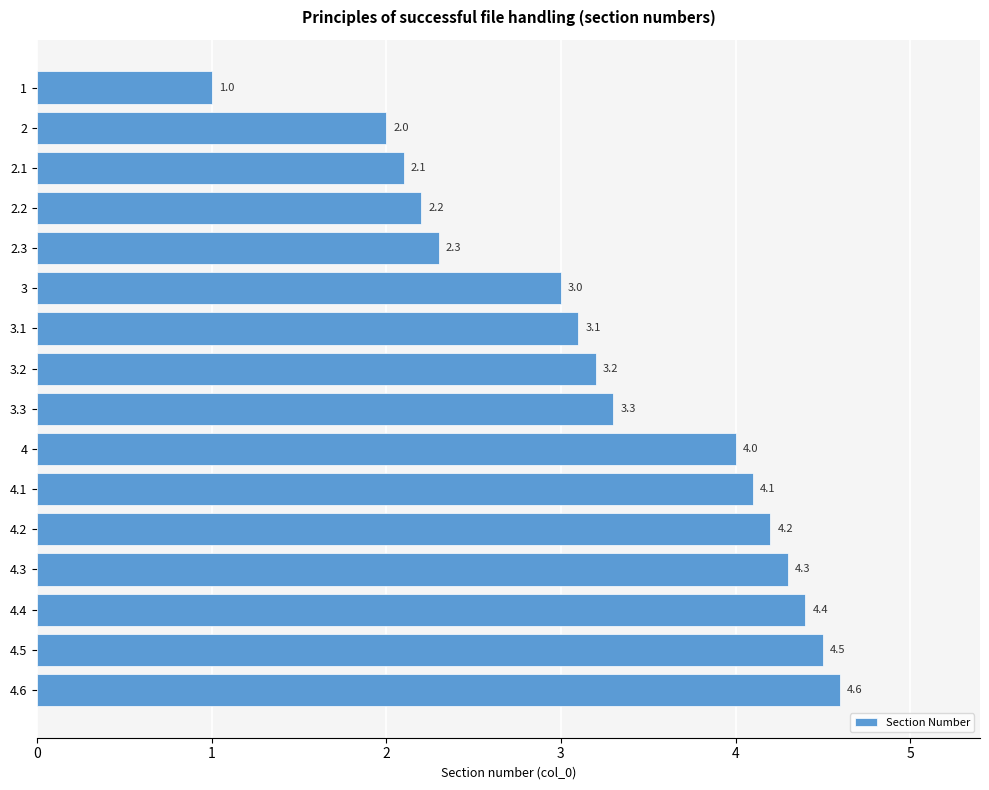

What is the difference between the maximum and second lowest values?

2.6